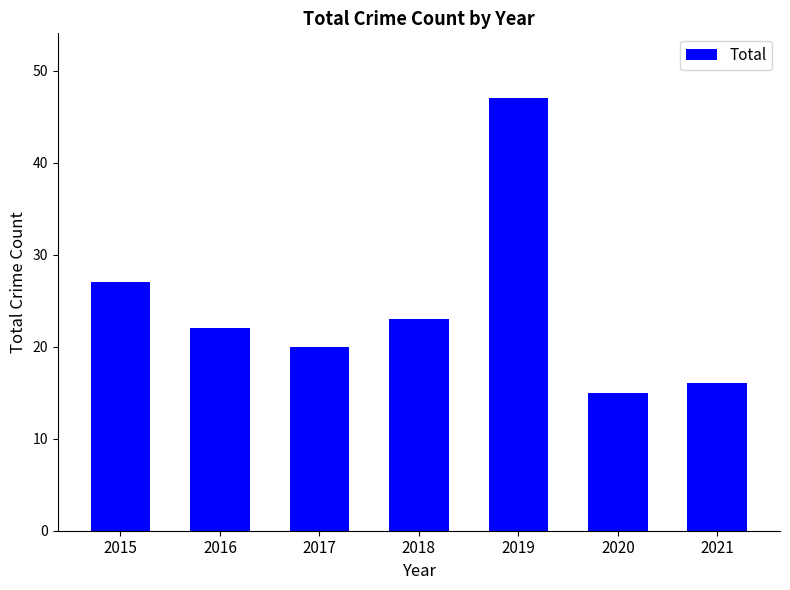

Where does the data first go above 22?

2015